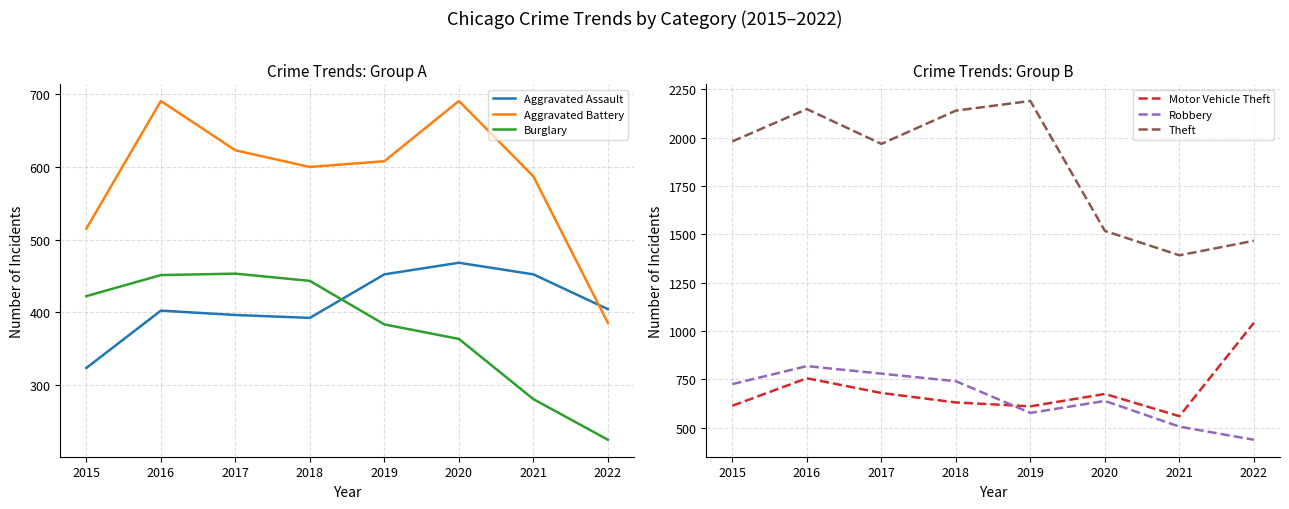

Which series has the largest total across all categories?

Theft